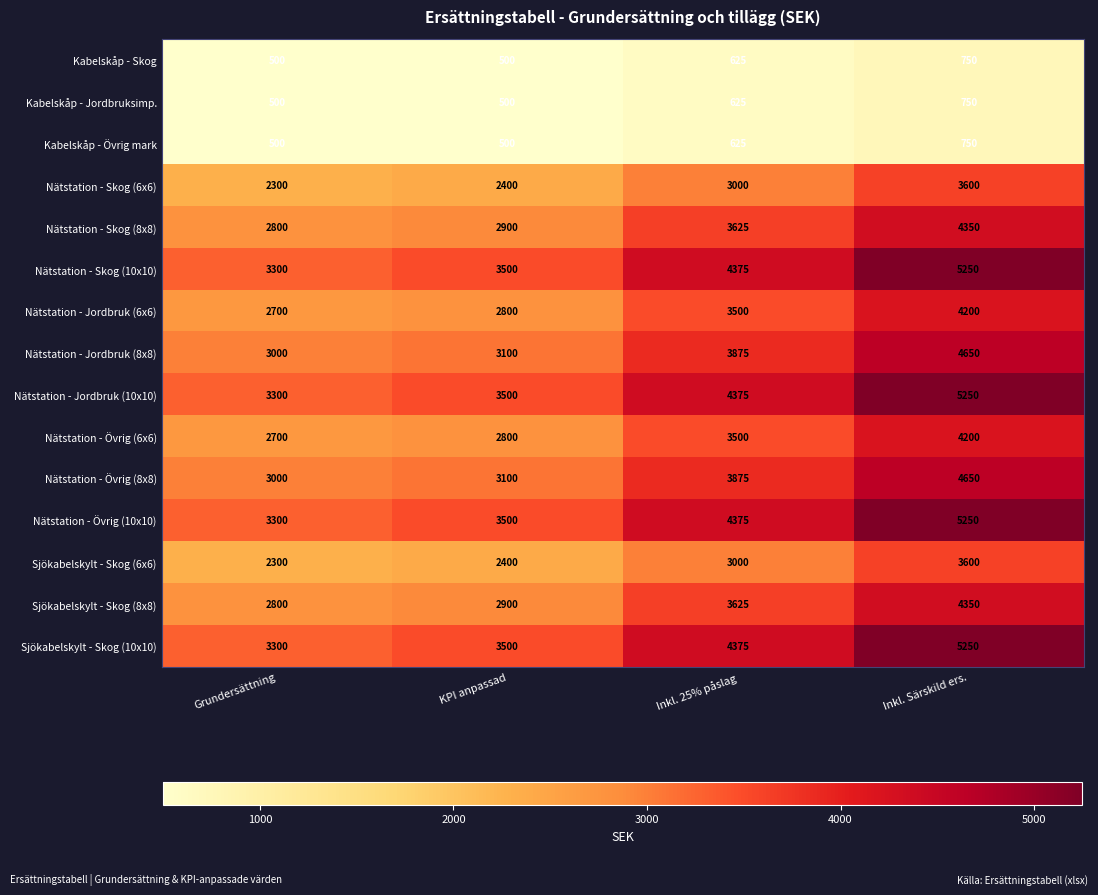

What is the difference between the highest and lowest values at Inkl. 25% påslag?

3750